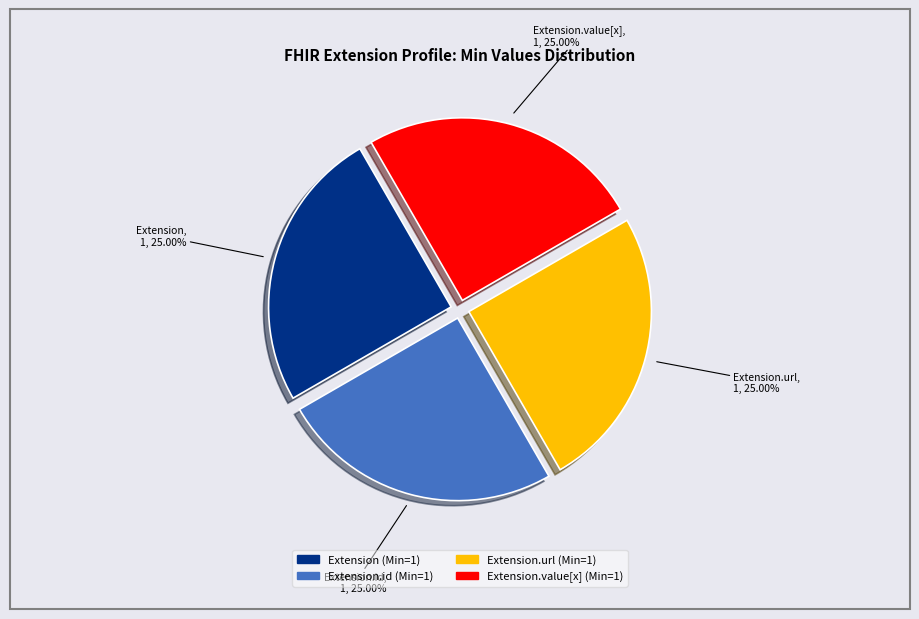

How many segments does this pie chart have?

4